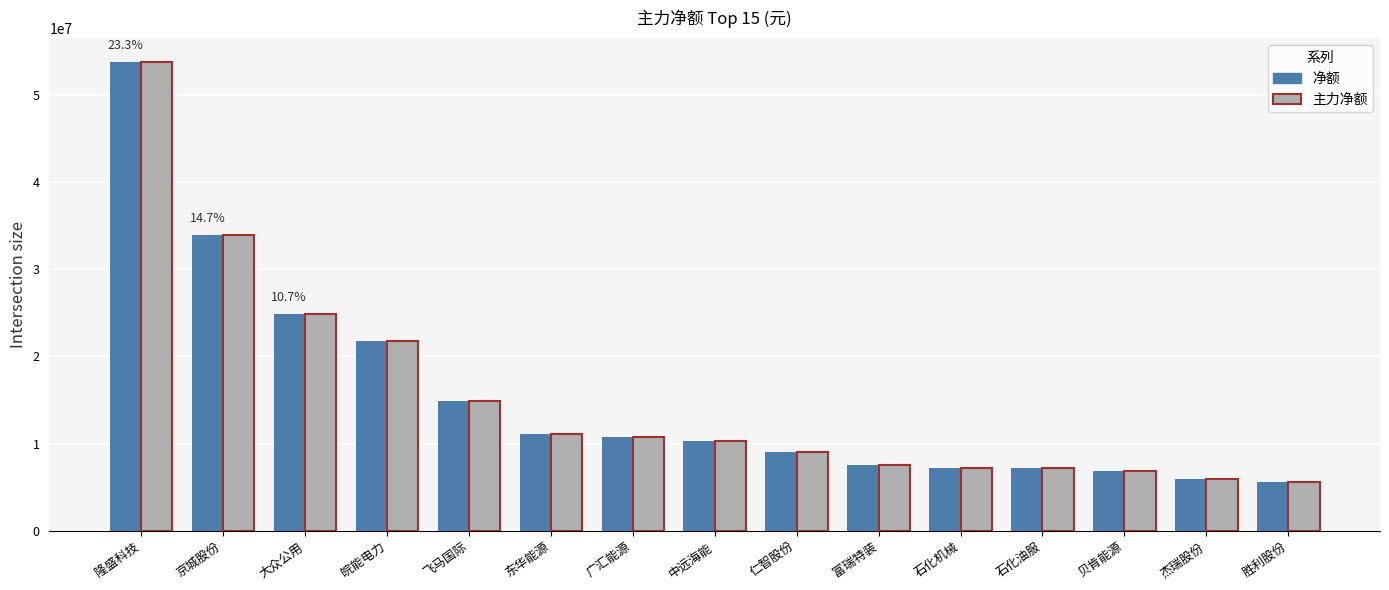

Is it true that 净额 equals 53755151 at 隆盛科技?

True